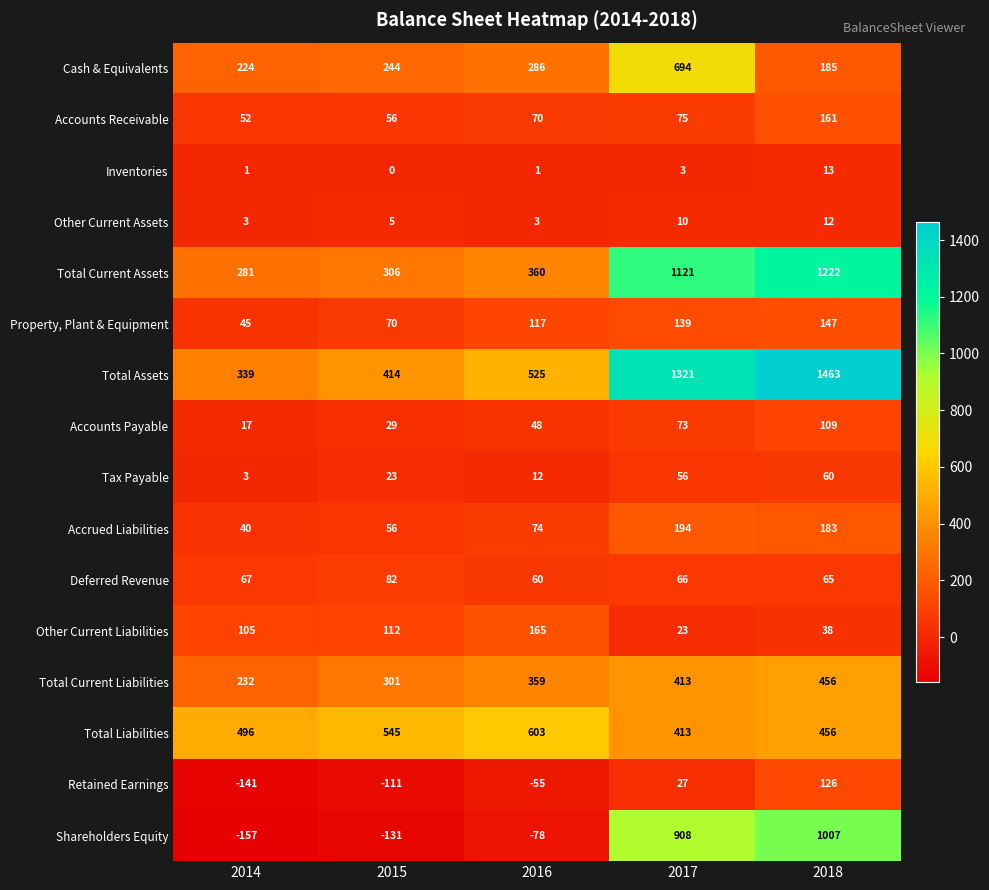

At which category does the chart reach its peak across all series?

2018